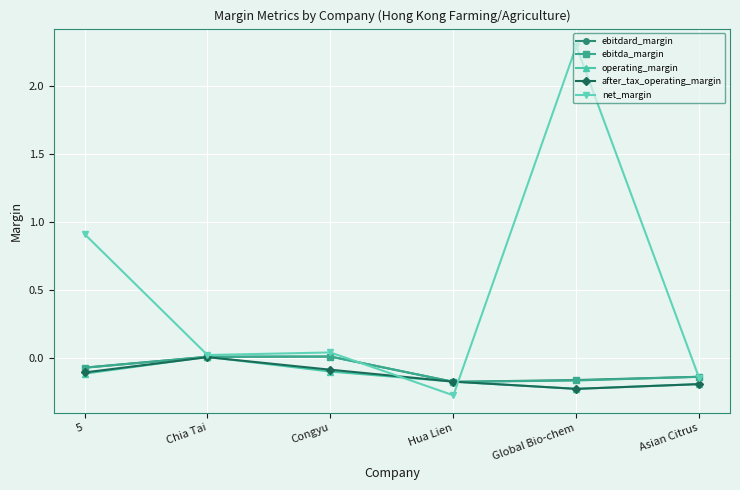

How many interior local valleys does the ebitdard_margin series have?

1